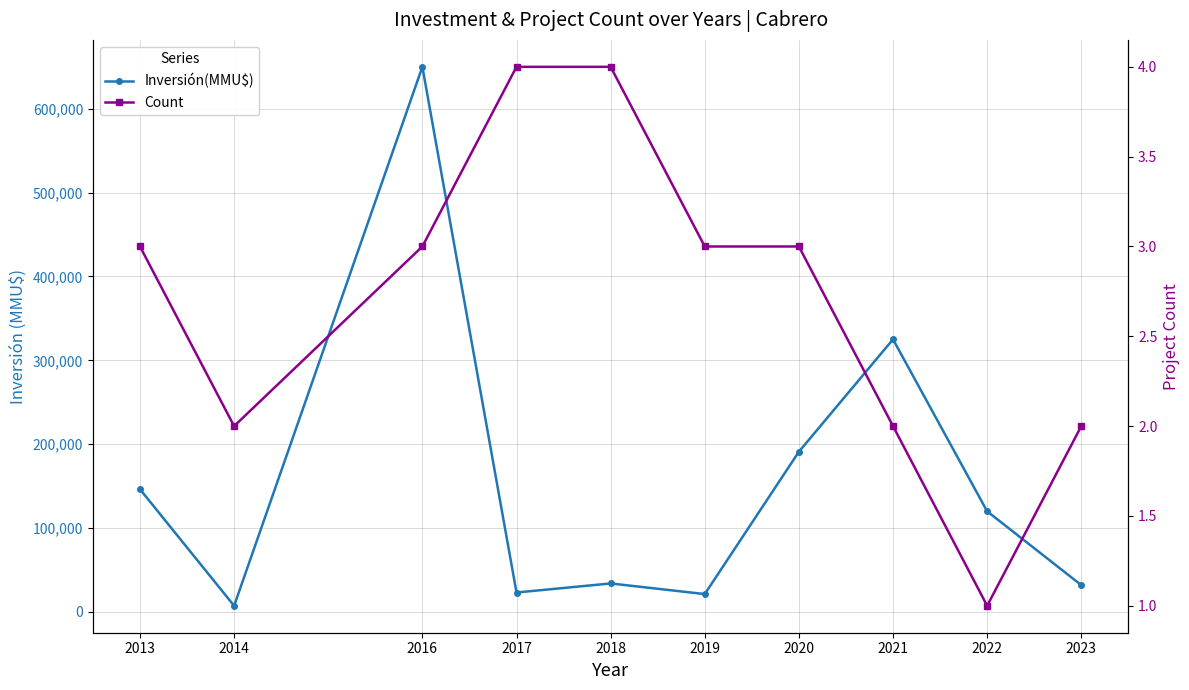

True or false: Count and Inversión(MMU$) intersect in this chart.

False